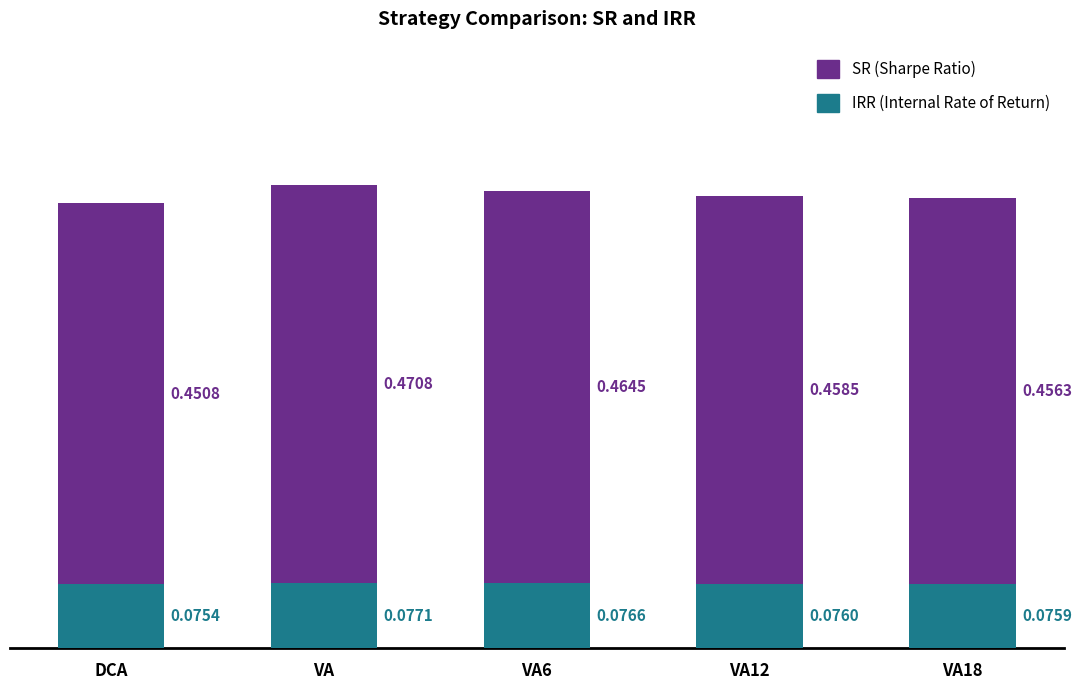

At which category is the sum across all series the highest?

VA